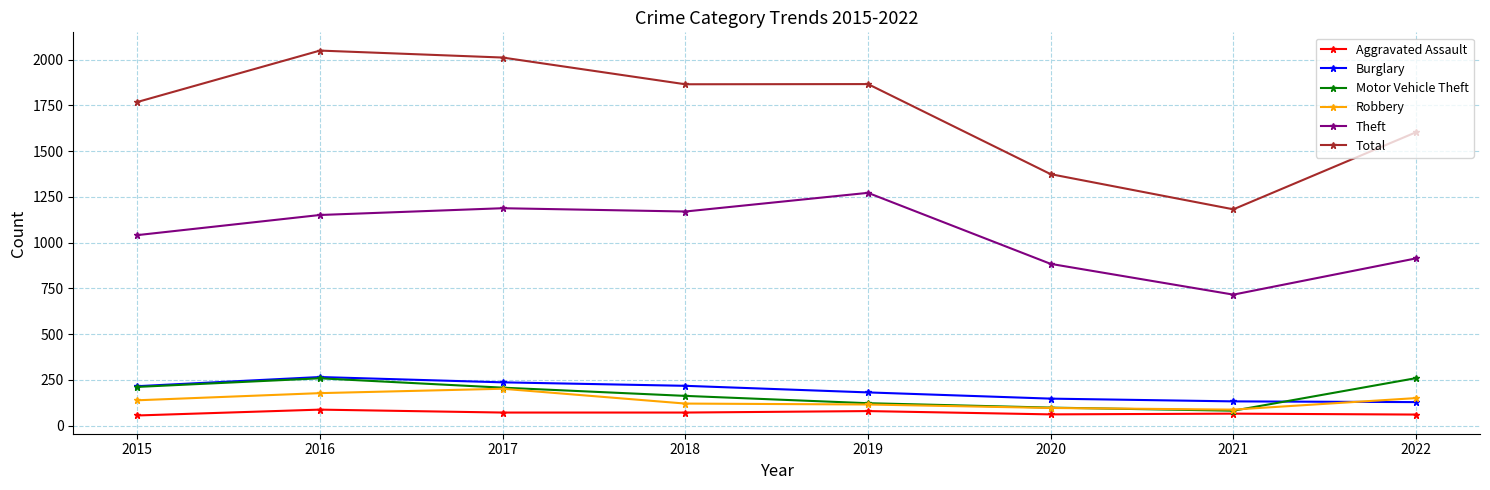

True or false: Theft and Burglary intersect in this chart.

False